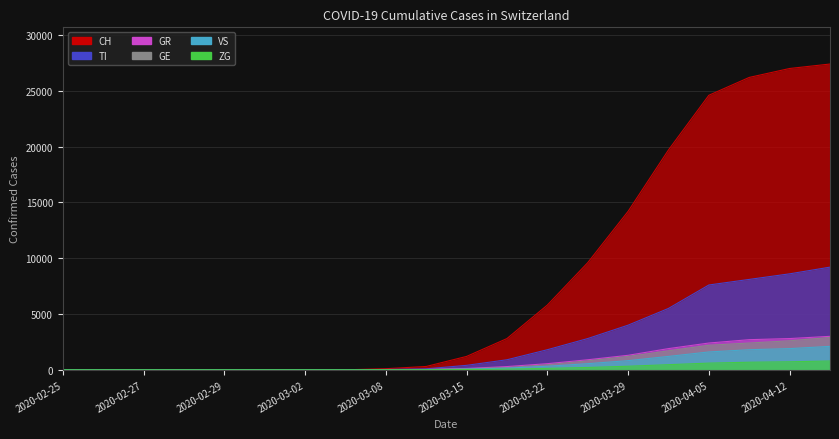

At which category is the sum across all series the highest?

2020-04-15